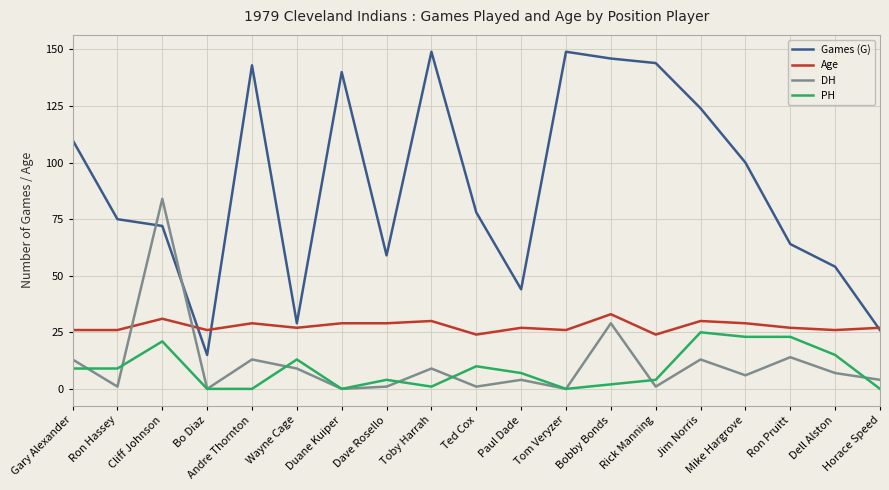

What value does the Age series have at Jim Norris?

30